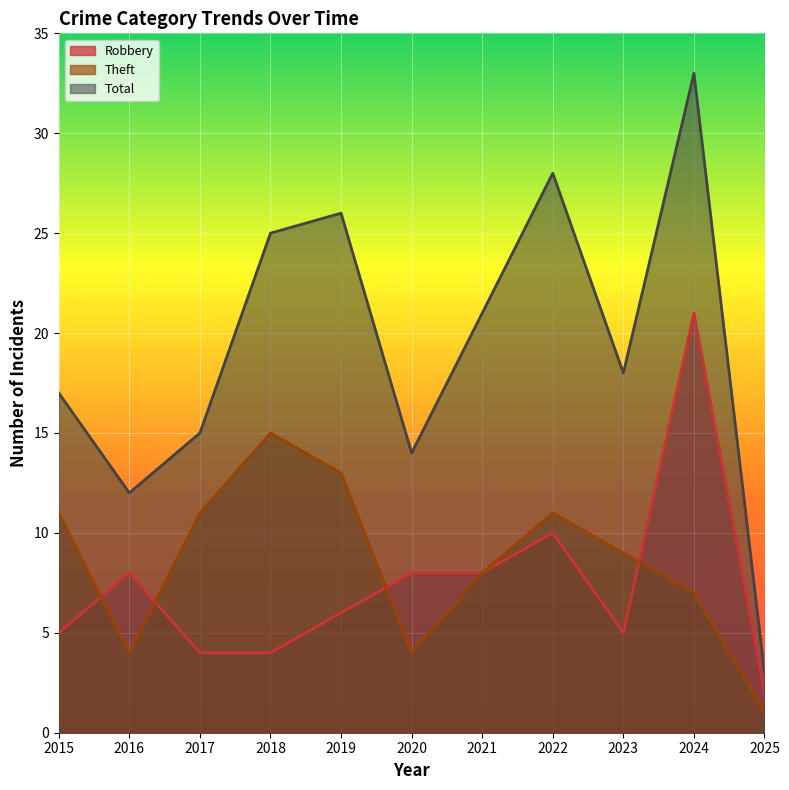

Where is the first local maximum for Total?

2019